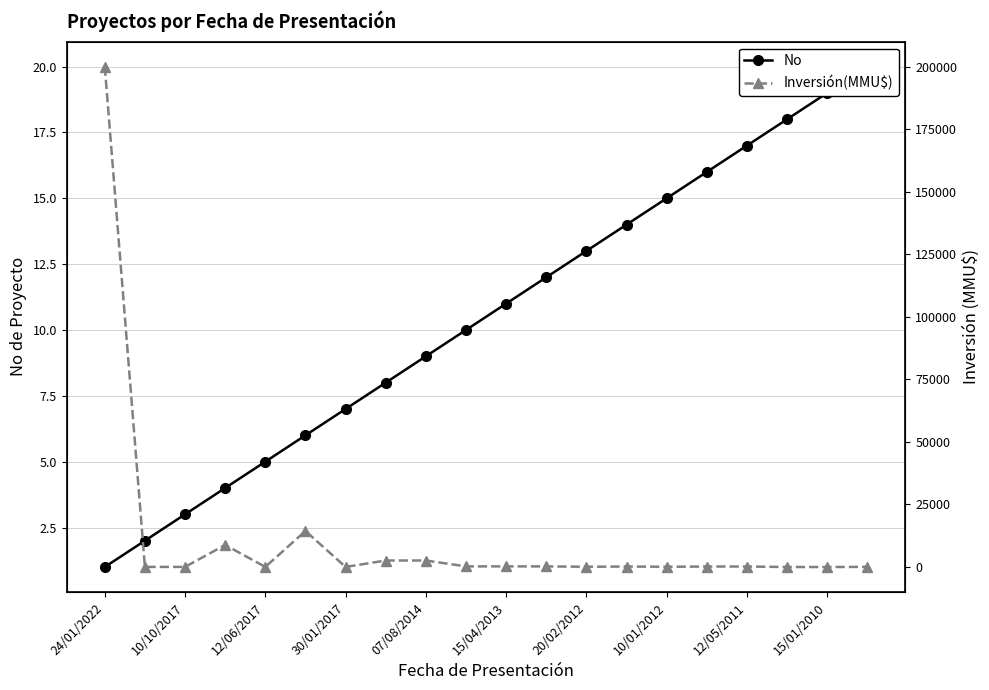

List the series in order of their overall mean, highest first.

Inversión(MMU$), No